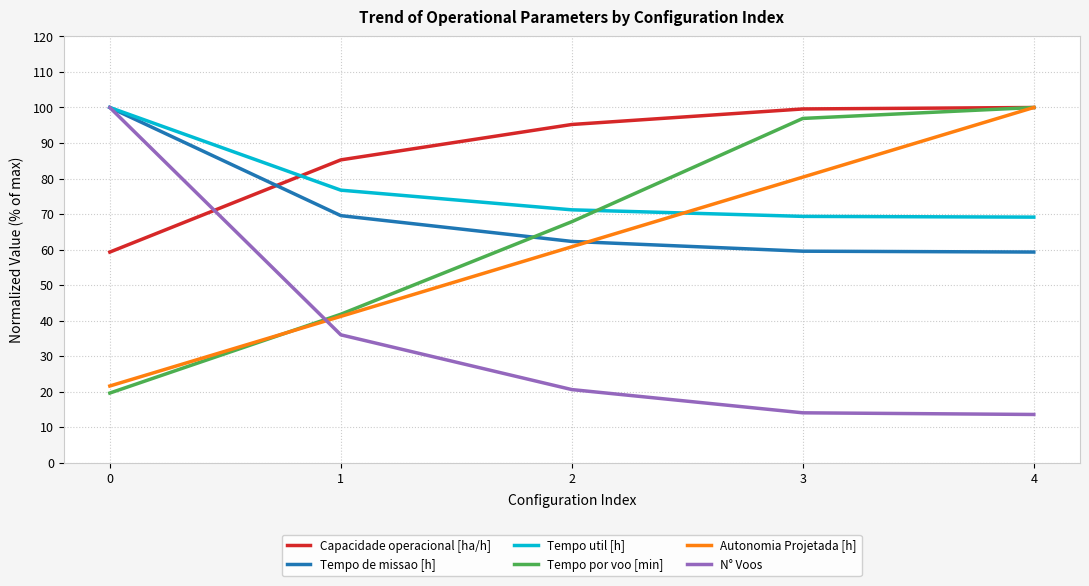

What is the difference between the highest and lowest values at 0?

80.4